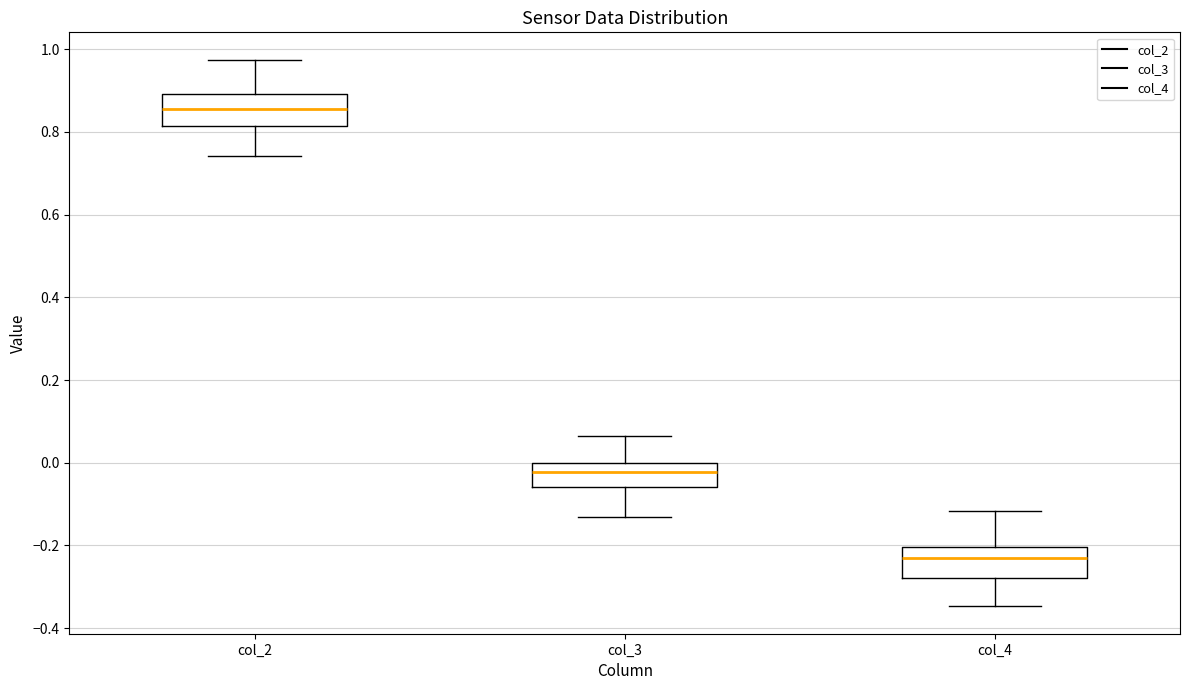

Reading left to right, read every box against the y-axis: the position of its median line, the range the box covers, and the ends of its whiskers. The values are not printed on the chart, so give them approximately, as read against the axis.

col_2: median 0.86, box 0.82 to 0.90, whiskers 0.74 to 0.98
col_3: median -0.02, box -0.06 to 0.00, whiskers -0.14 to 0.06
col_4: median -0.24, box -0.28 to -0.20, whiskers -0.34 to -0.12